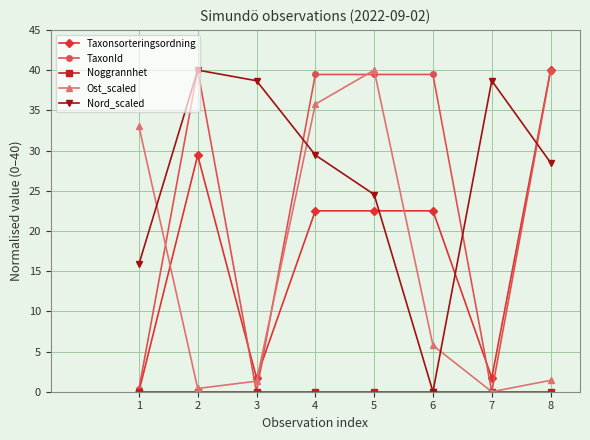

Is it true that Ost_scaled equals 21.5 at 1?

False